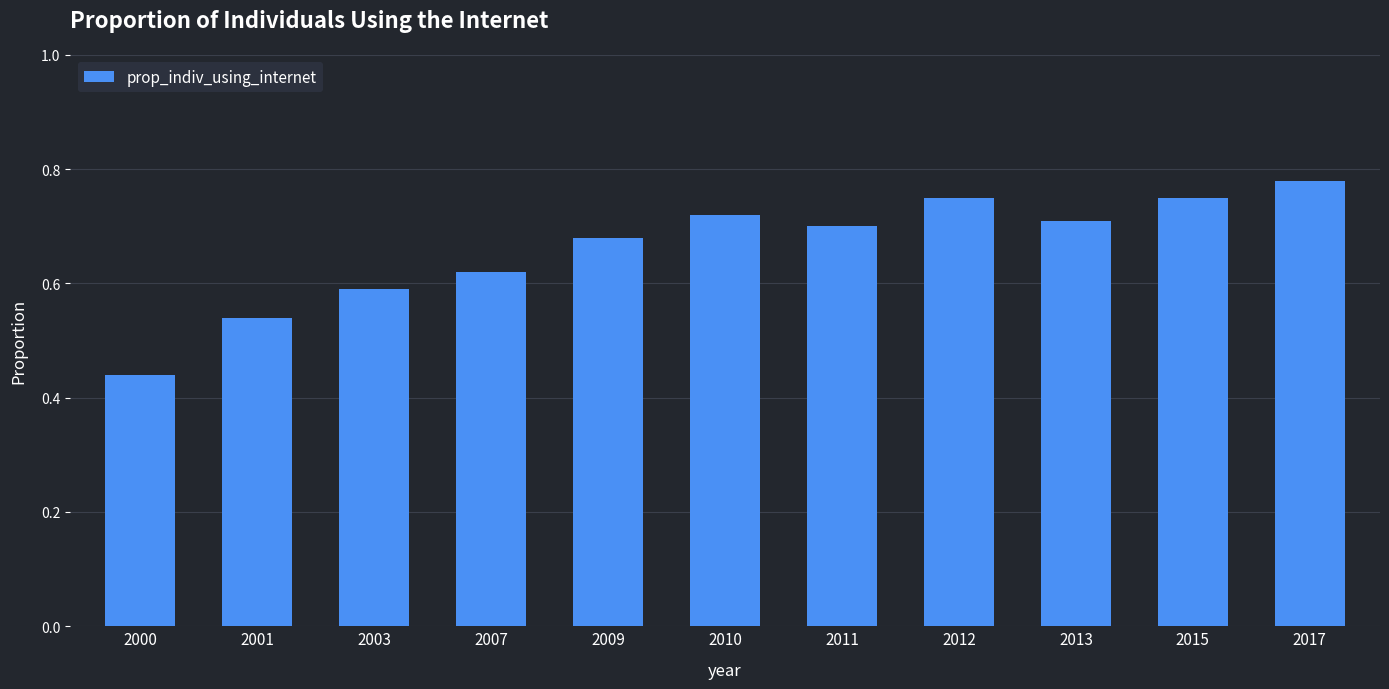

True or false: the data shows 0.3 at 2003.

False